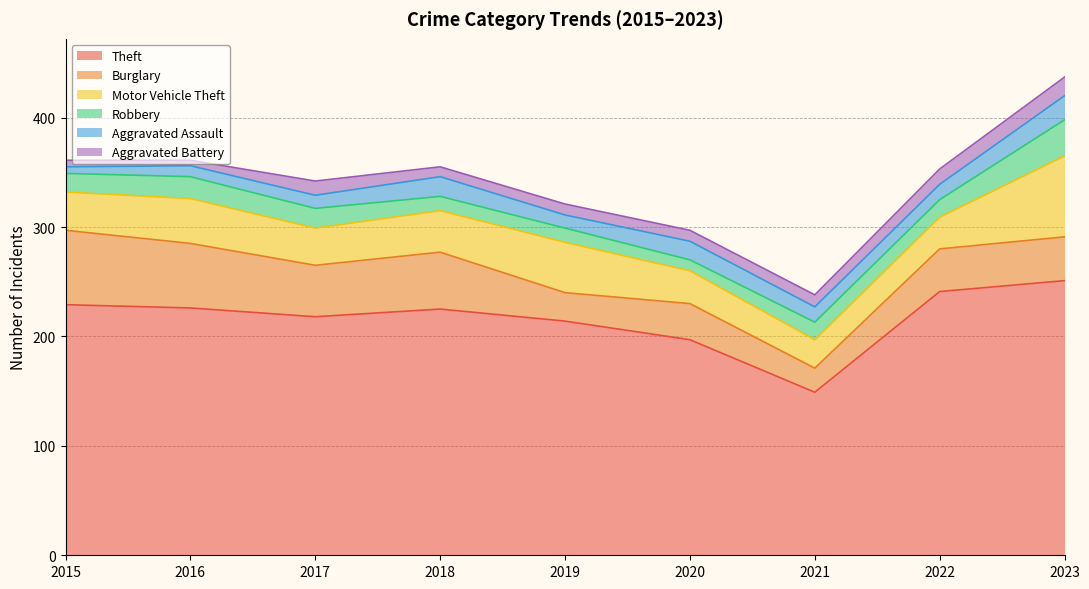

Reading left to right, list all the values displayed in this chart.

Theft: 229	226	218	225	214	197	149	241	251
Burglary: 68	59	47	52	26	33	22	39	40
Motor Vehicle Theft: 35	41	34	38	46	30	26	29	74
Robbery: 17	20	18	13	13	10	16	16	33
Aggravated Assault: 6	10	12	18	12	17	14	14	22
Aggravated Battery: 6	5	13	9	10	10	11	14	17